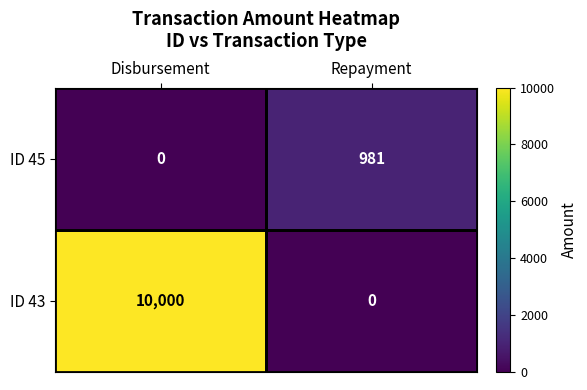

Is it true that ID 45 equals 0 at Disbursement?

True